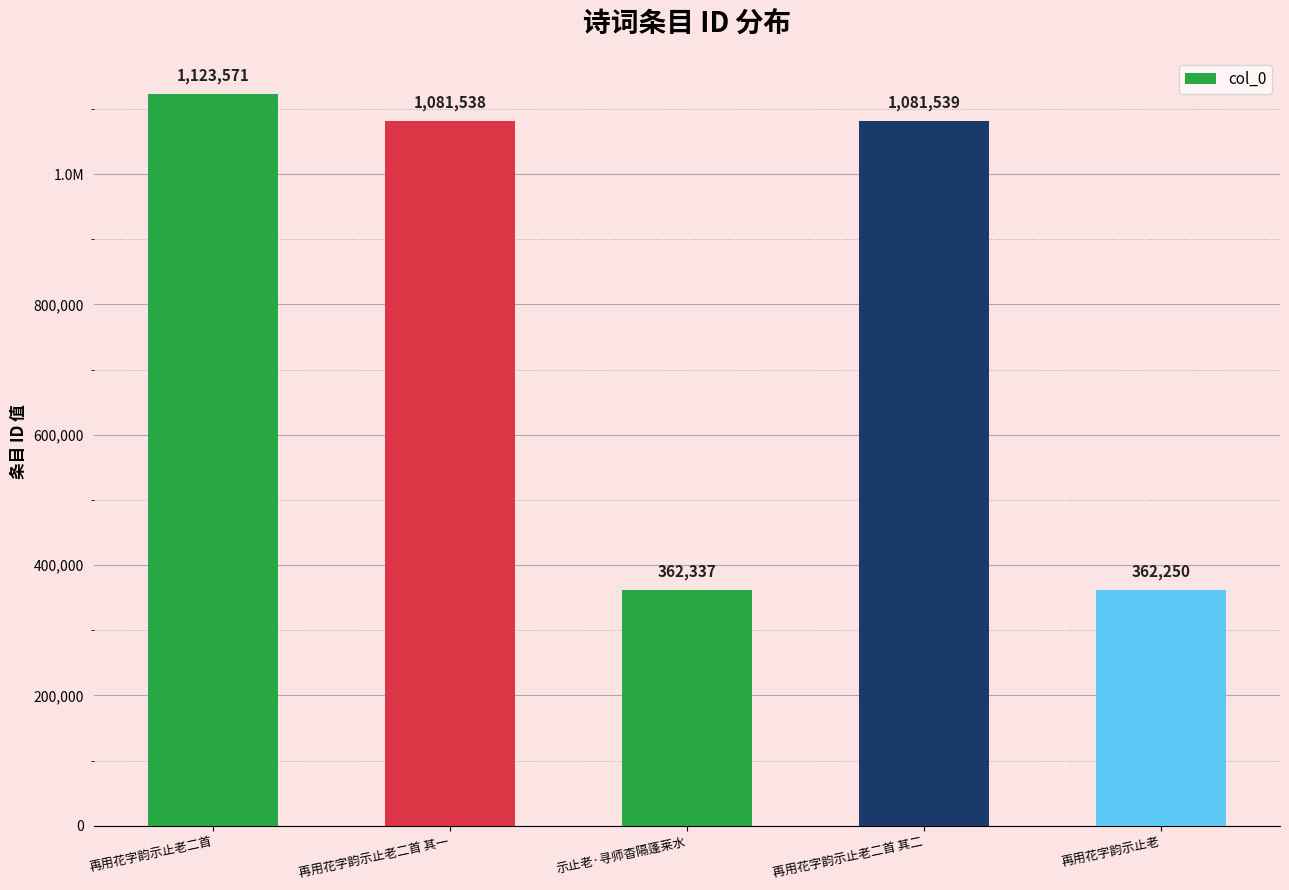

What position from the left is 再用花字韵示止老?

5